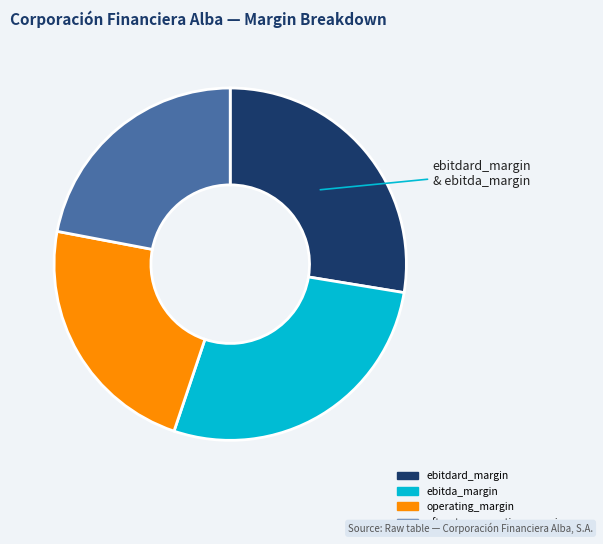

How many slices are in this pie chart?

4